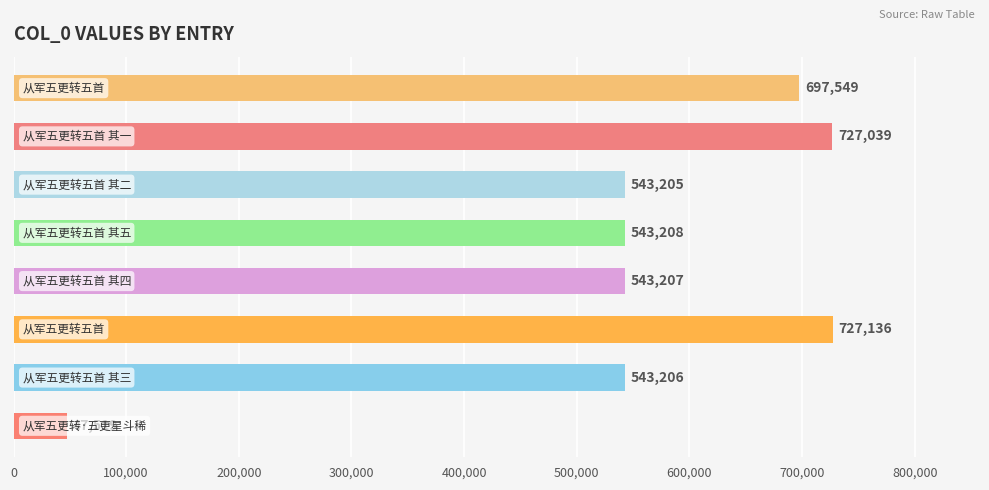

How many bars are there in total?

8